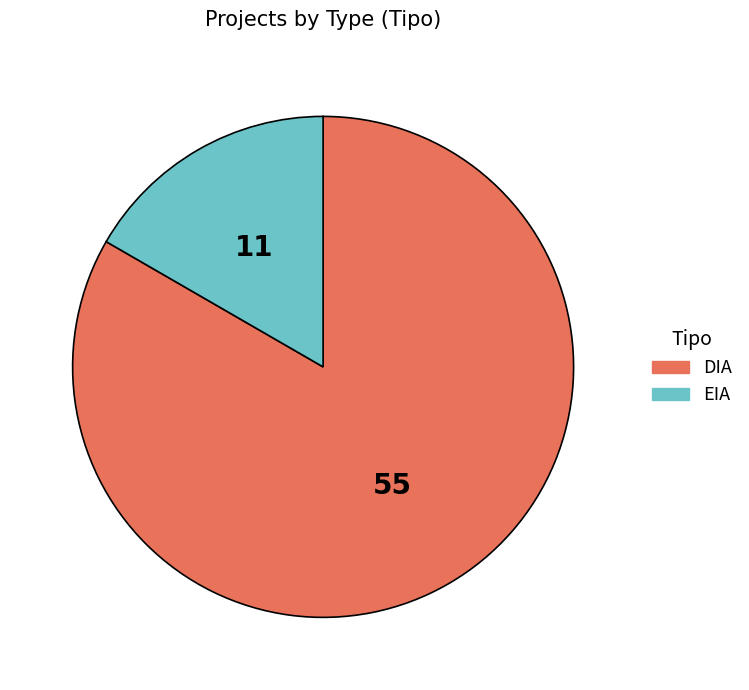

What is the majority slice?

DIA